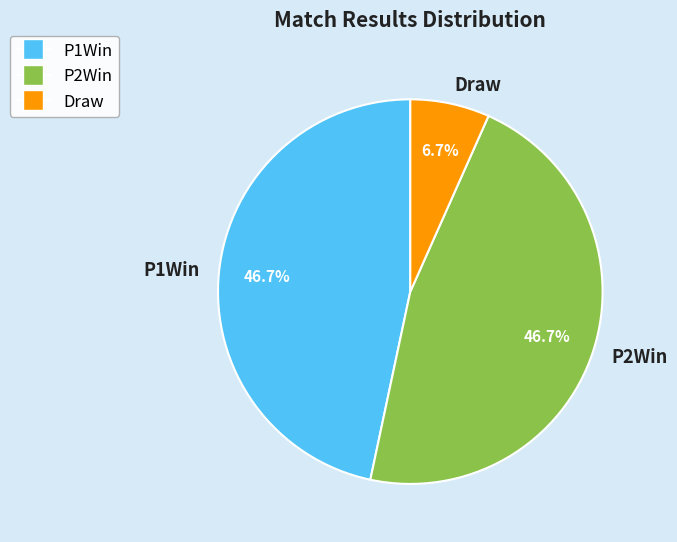

Is it true that P2Win is 47% of the pie?

True